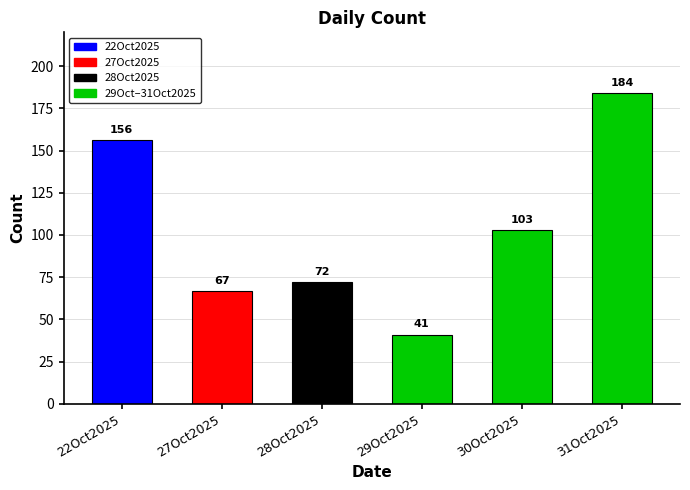

Rank the categories by value from highest to lowest.

31Oct2025, 22Oct2025, 30Oct2025, 28Oct2025, 27Oct2025, 29Oct2025